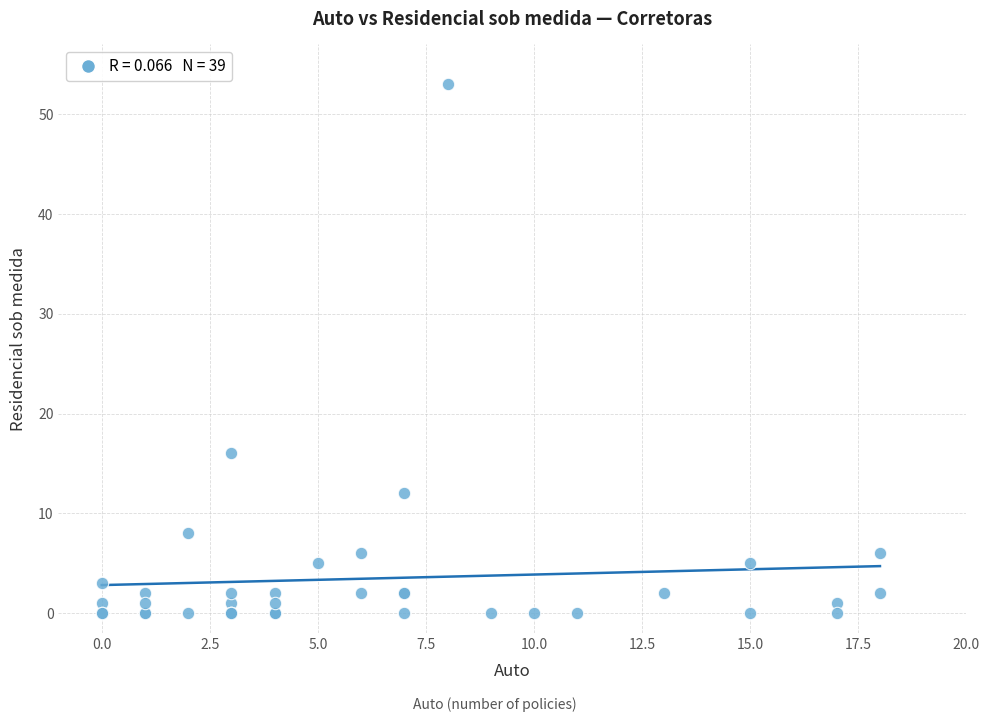

What Y value in the scatter plot is closest to 26?

16